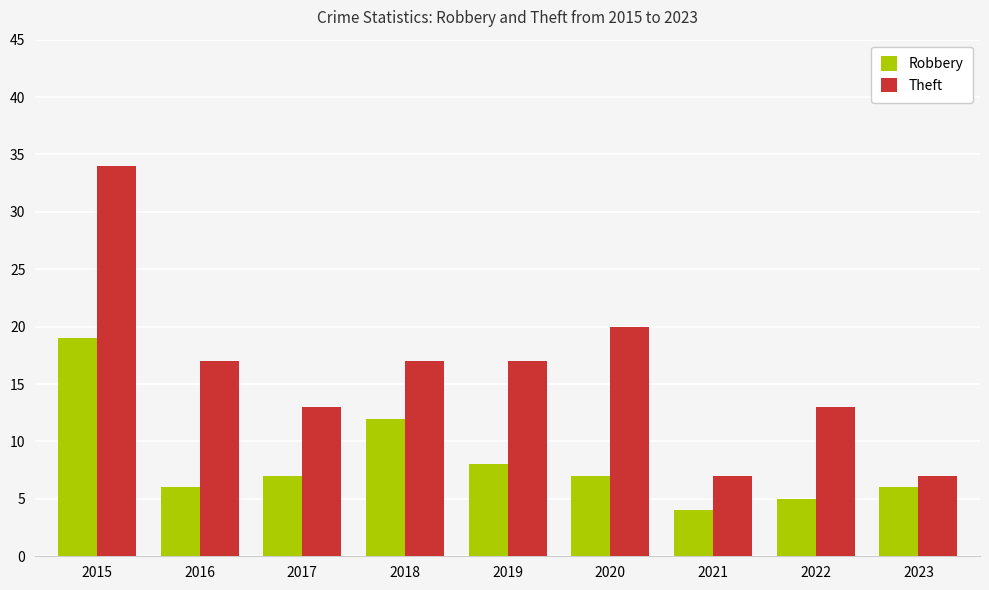

Count the number of data series in this chart.

2